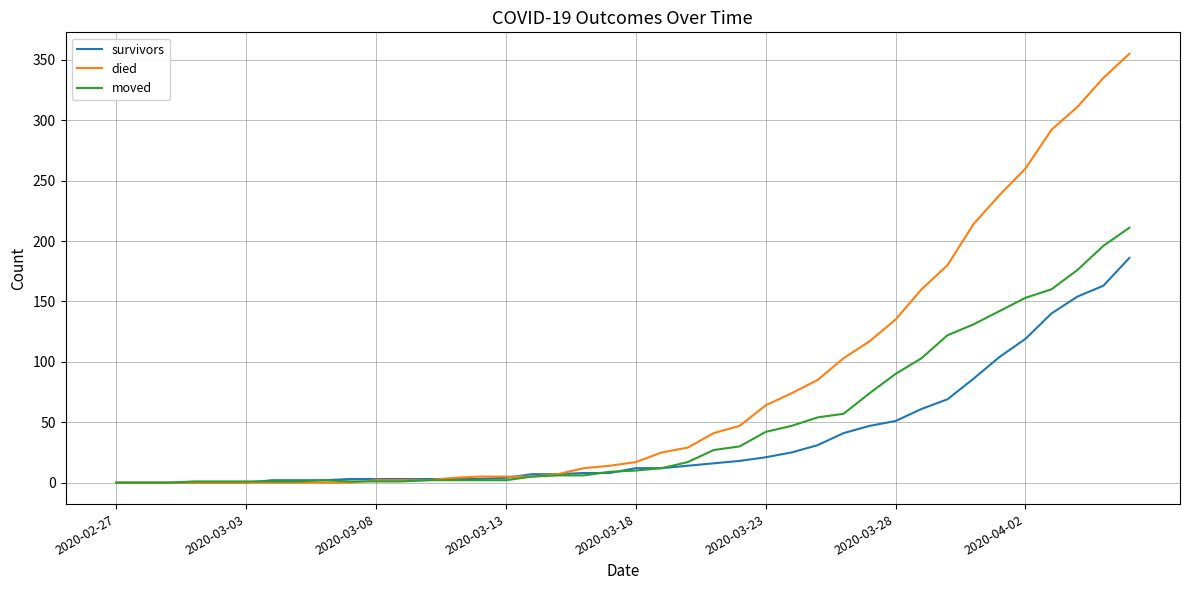

What is the greatest value displayed?

355